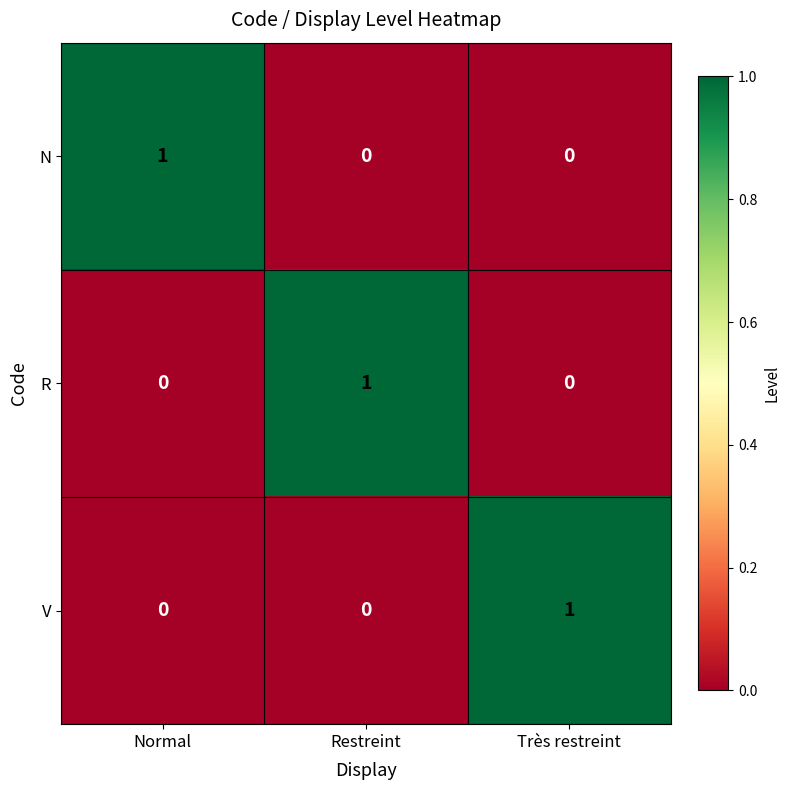

What is the total value across all series at Normal?

1